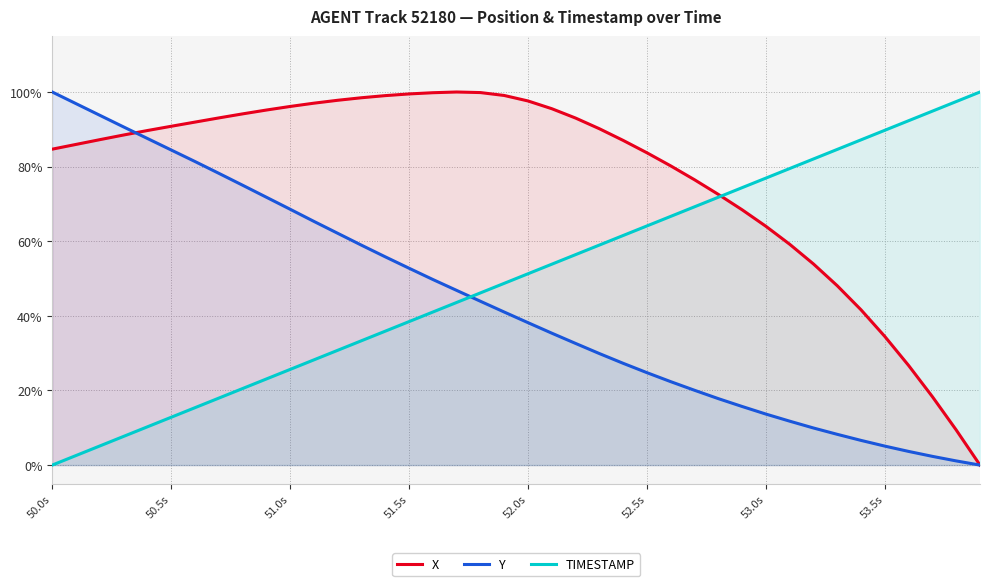

Rank the series at 13 from highest to lowest value.

X, Y, TIMESTAMP